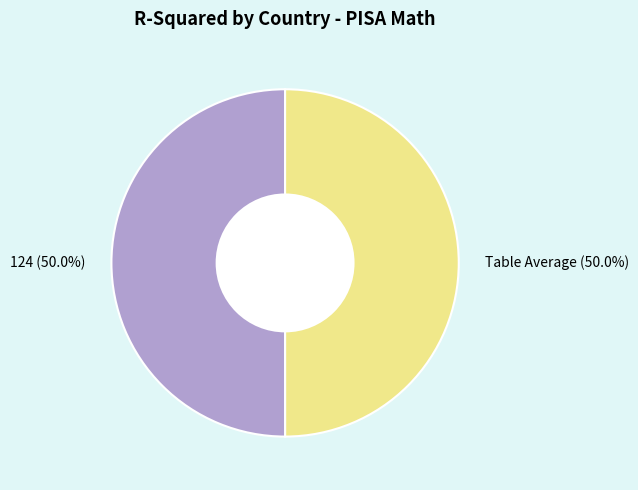

What percentage do 124 and Table Average together represent?

100.0%